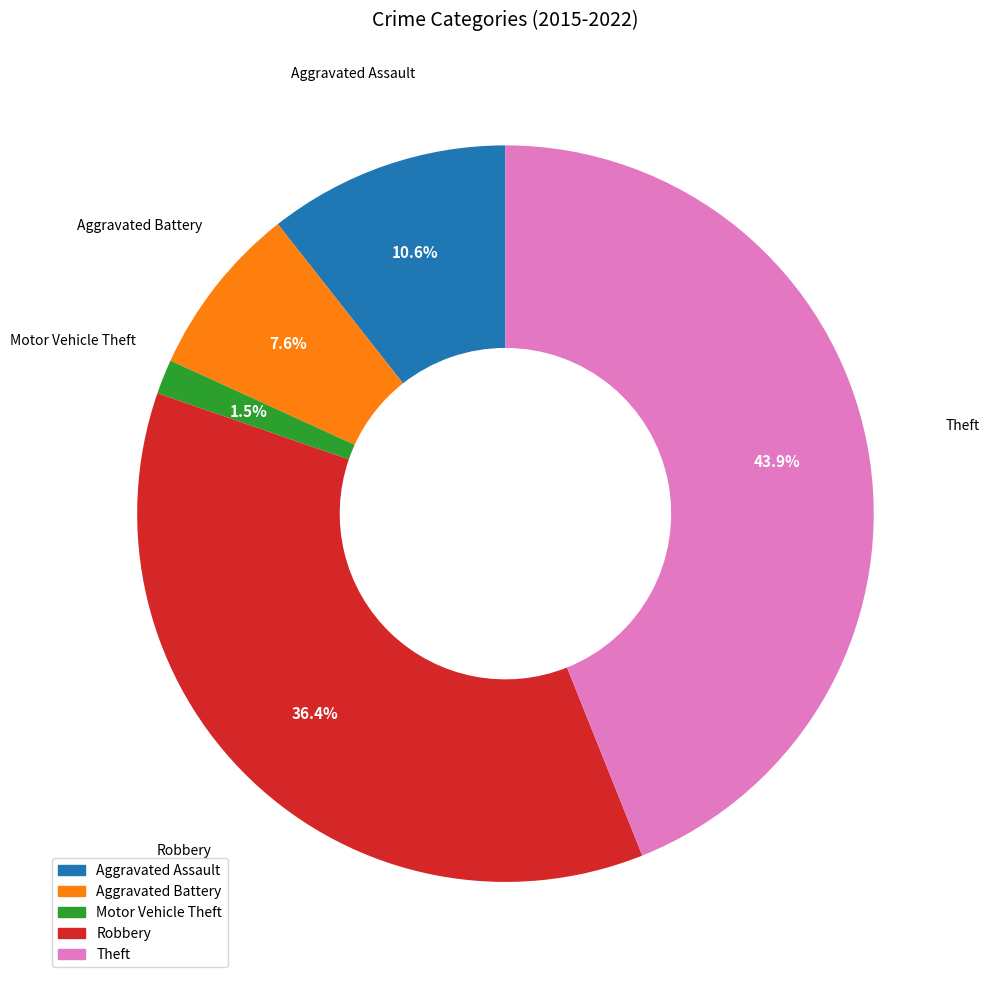

How many segments does this pie chart have?

5